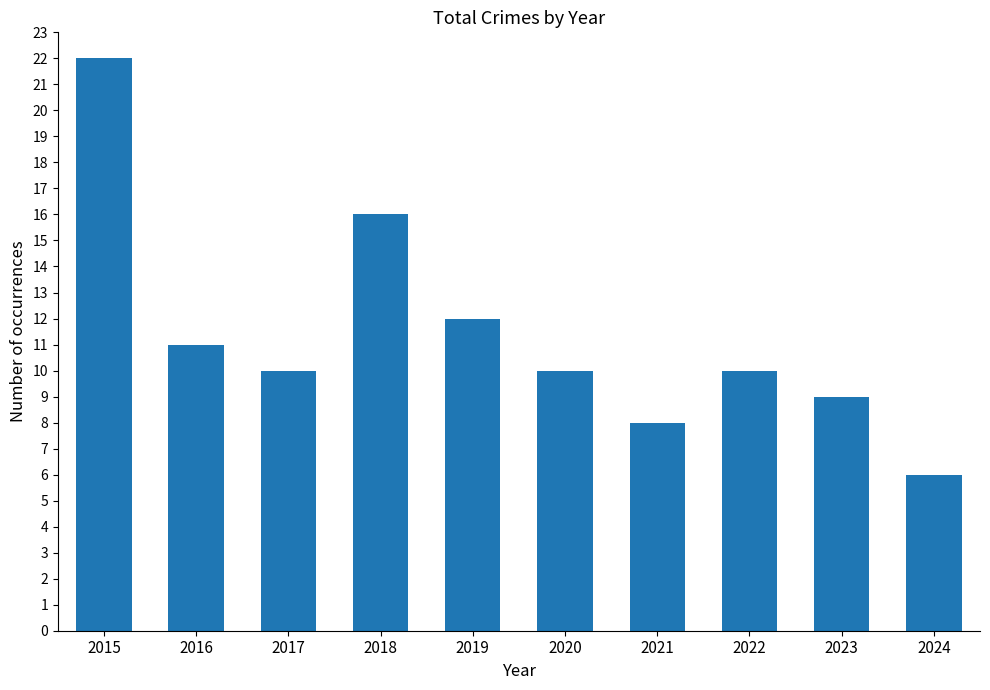

Approximately how many times larger is the value at 2019 compared to 2020?

1.2